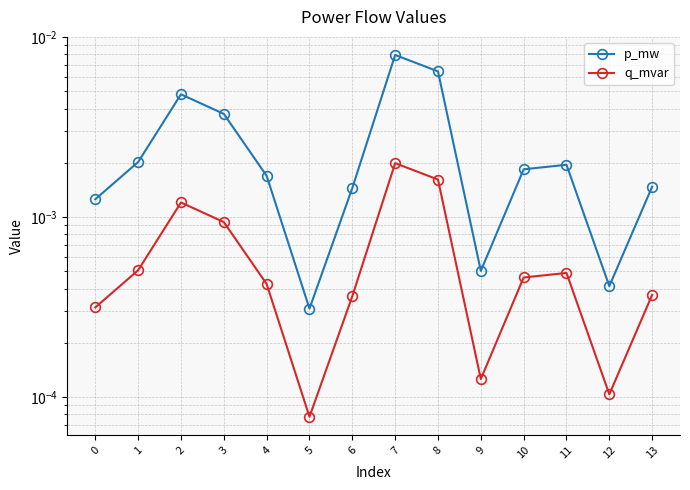

List the series in order of their overall mean, lowest first.

q_mvar, p_mw